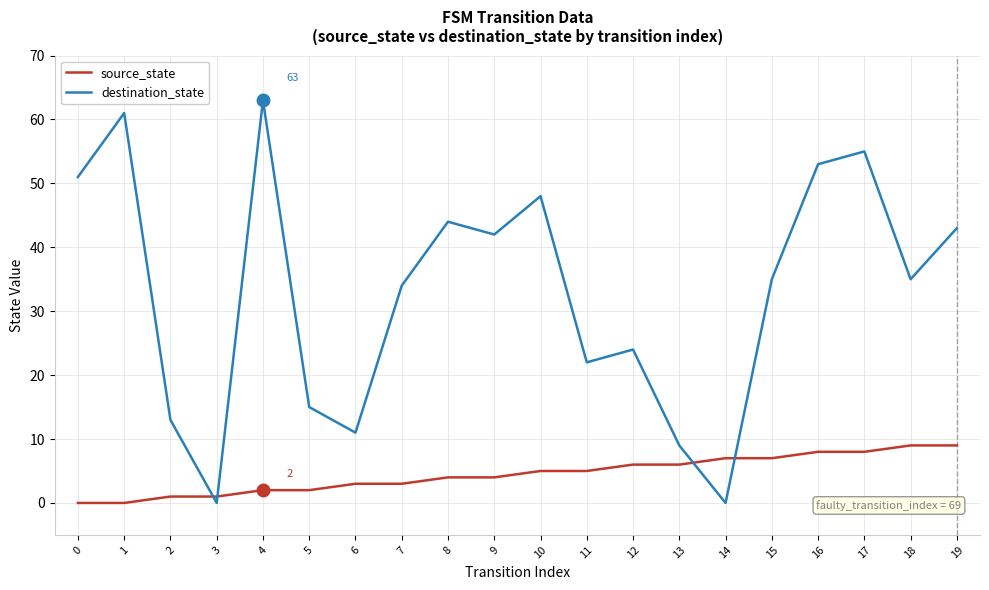

How many lines are shown in the chart?

2